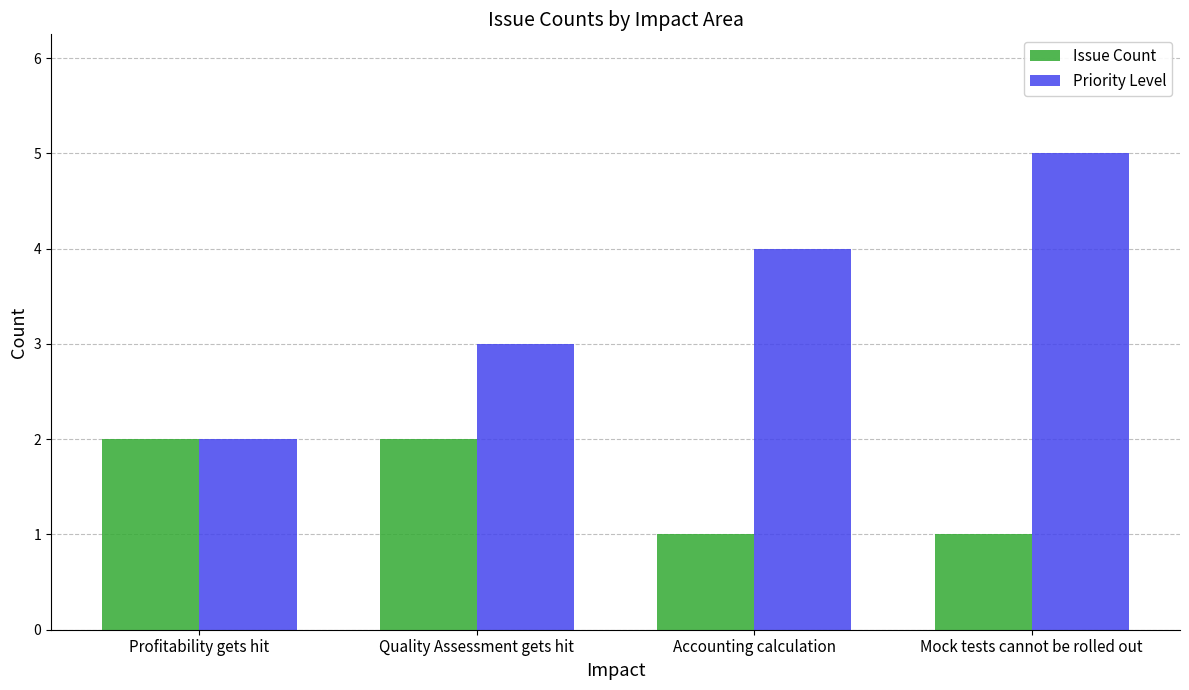

How many distinct data groups are displayed?

2